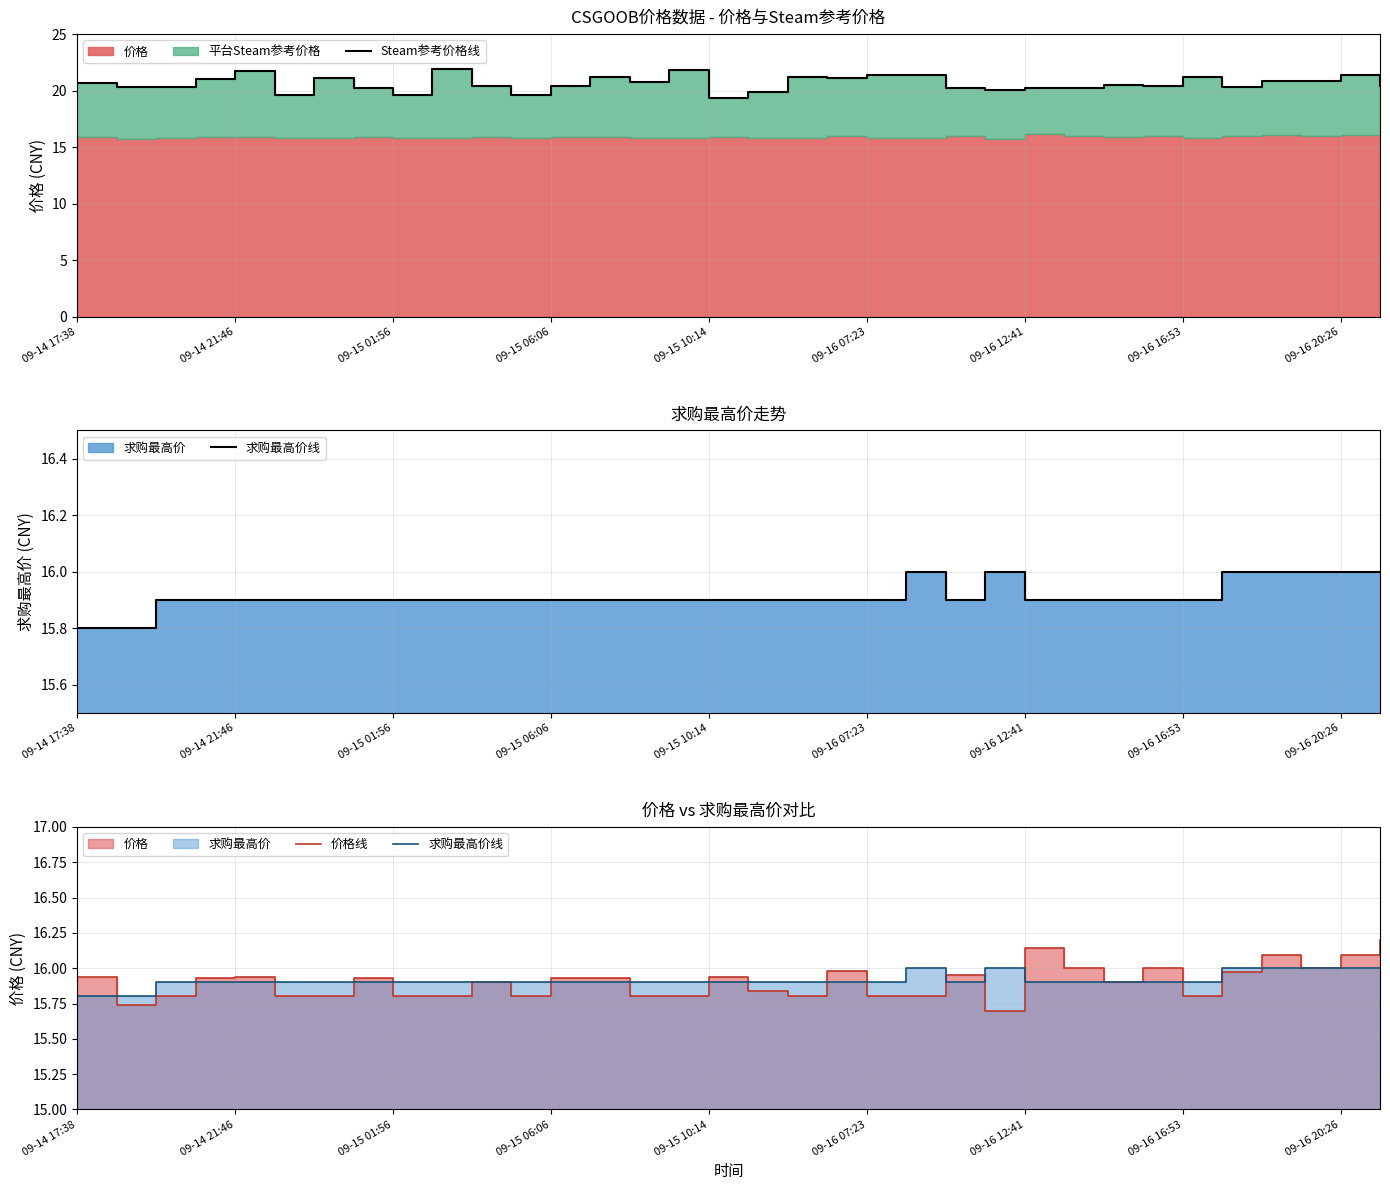

Reading left to right, what are all the values shown in this chart?

Steam参考价格线: 20.6	20.4	20.4	21.0	21.7	19.6	21.2	20.2	19.6	21.9	20.4	19.6	20.4	21.2	20.7	21.8	19.4	19.9	21.2	21.1	21.4	21.4	20.2	20.1	20.2	20.2	20.5	20.4	21.2	20.3	20.9	20.9	21.4	20.4
求购最高价线: 15.8	15.8	15.9	15.9	15.9	15.9	15.9	15.9	15.9	15.9	15.9	15.9	15.9	15.9	15.9	15.9	15.9	15.9	15.9	15.9	15.9	16.0	15.9	16.0	15.9	15.9	15.9	15.9	15.9	16.0	16.0	16.0	16.0	16.0
价格线: 15.9	15.7	15.8	15.9	15.9	15.8	15.8	15.9	15.8	15.8	15.9	15.8	15.9	15.9	15.8	15.8	15.9	15.8	15.8	16.0	15.8	15.8	15.9	15.7	16.1	16.0	15.9	16.0	15.8	16.0	16.1	16.0	16.1	16.2